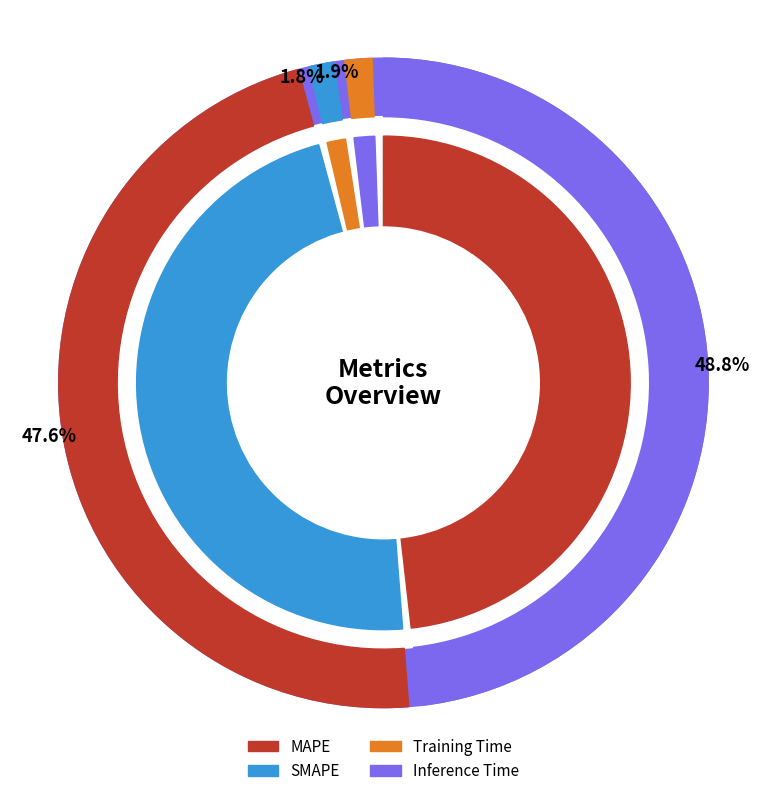

Which has a higher value, Inference Time or SMAPE?

SMAPE